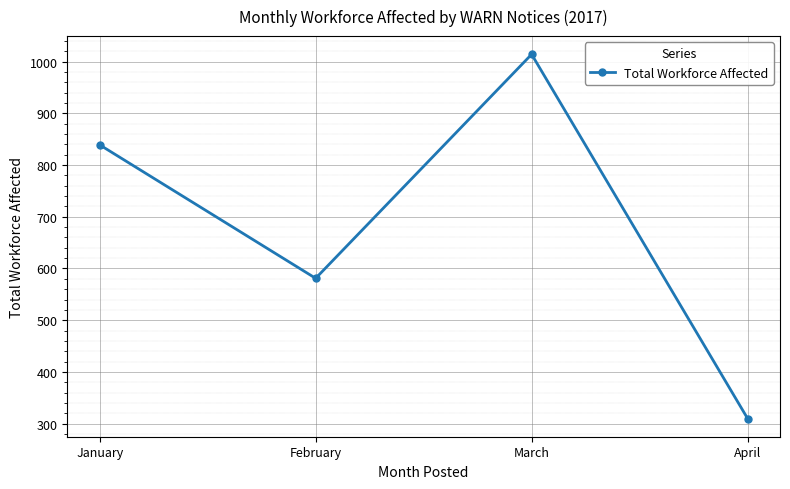

Count the number of categories in the chart.

4